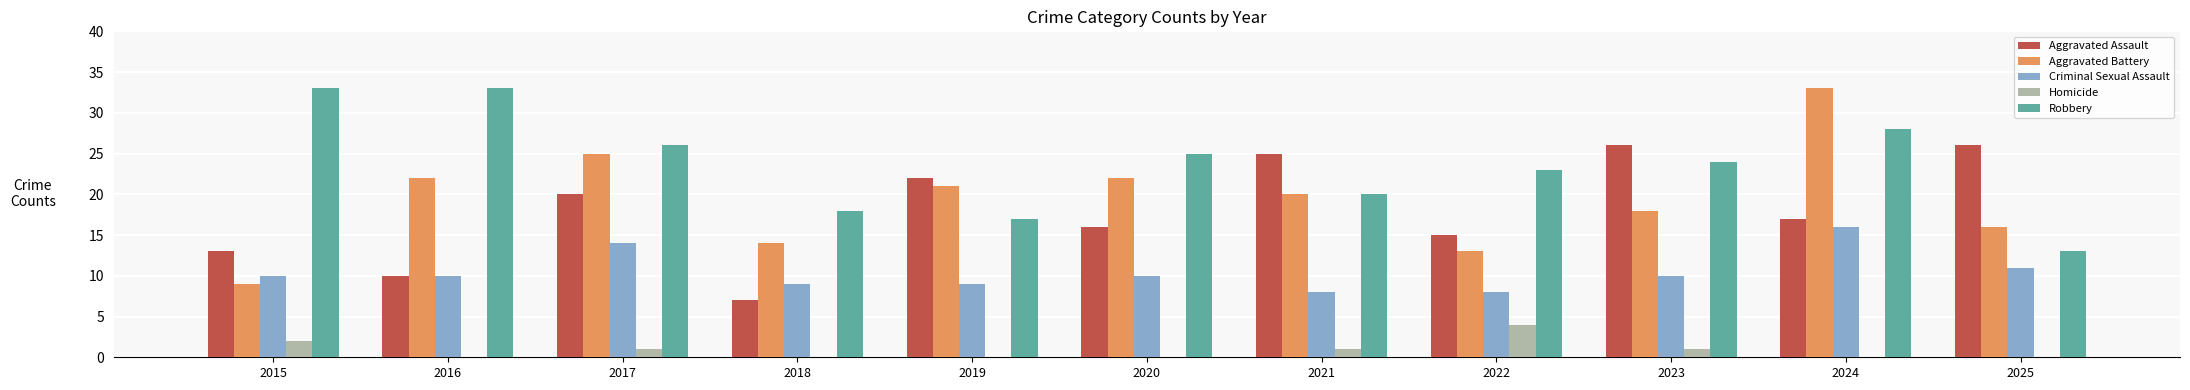

What are all the series names shown in the legend?

Aggravated Assault, Aggravated Battery, Criminal Sexual Assault, Homicide, Robbery